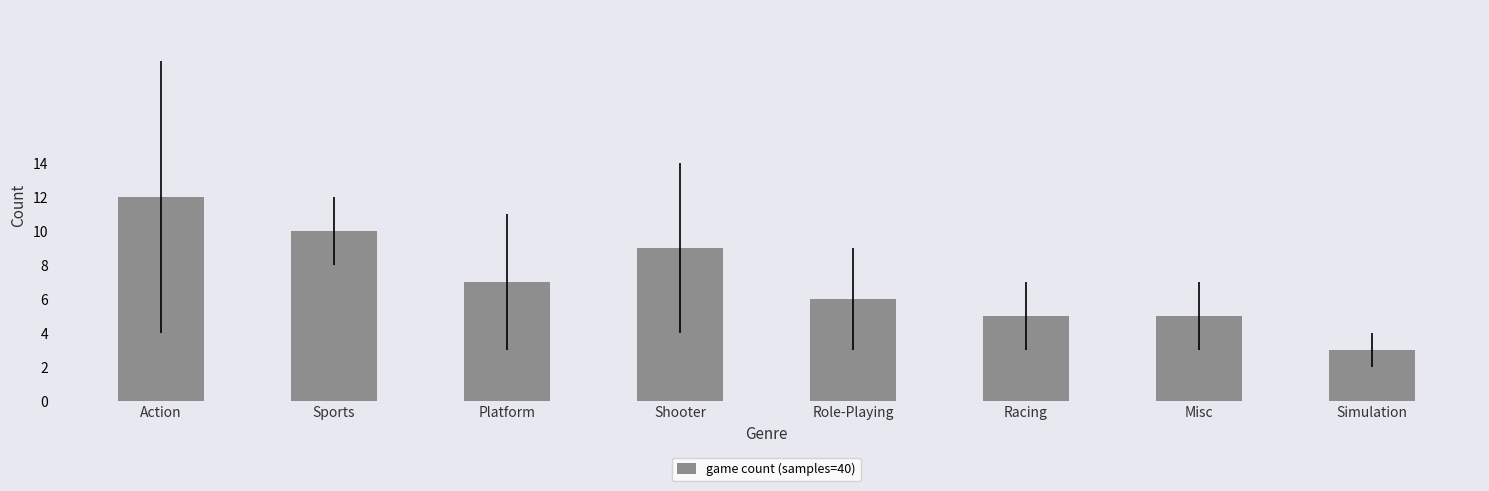

Approximately how many times larger is the value at Sports compared to Simulation?

3.3